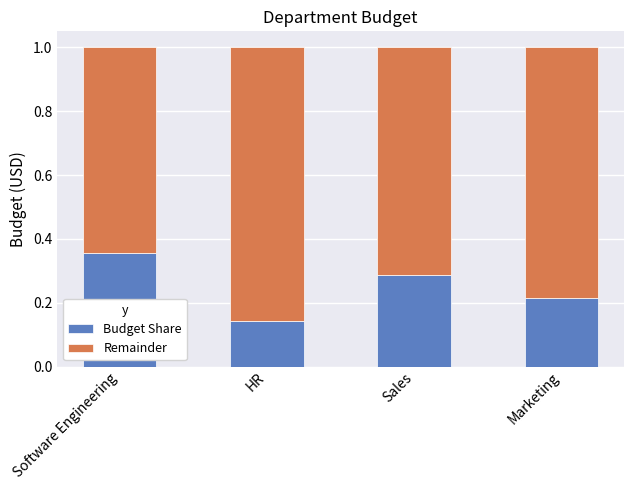

How many Budget Share values are between 0 and 1?

4